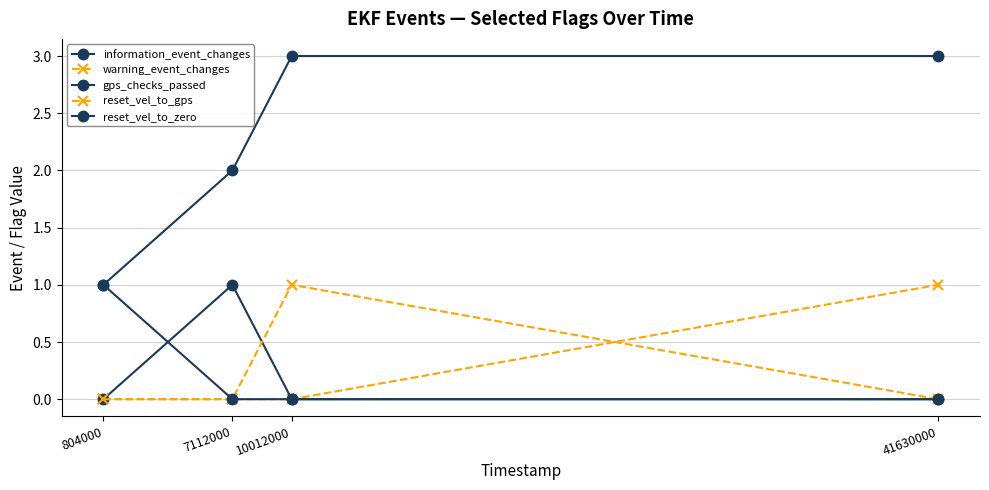

Which series has the largest range (max minus min)?

information_event_changes